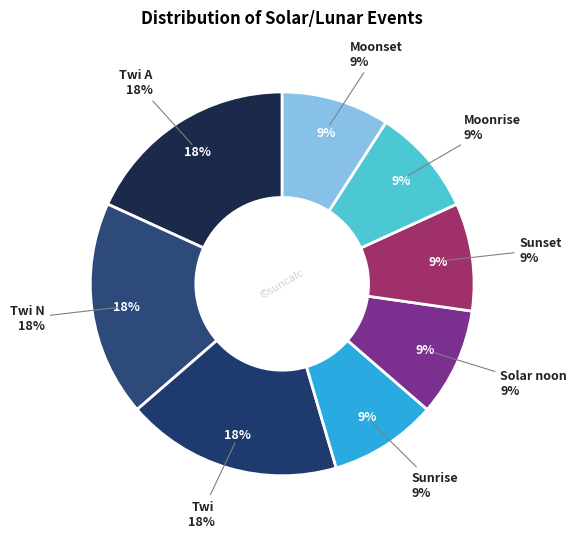

Approximately how many times larger is the value at Moonrise compared to Twi?

0.5